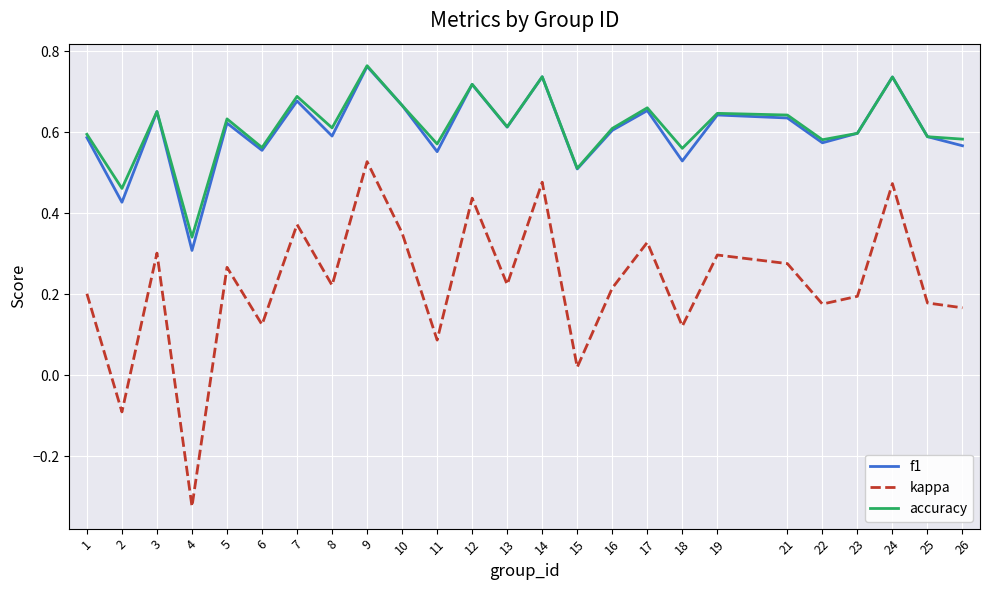

The accuracy series shows 0.9 at 26. True or false?

False